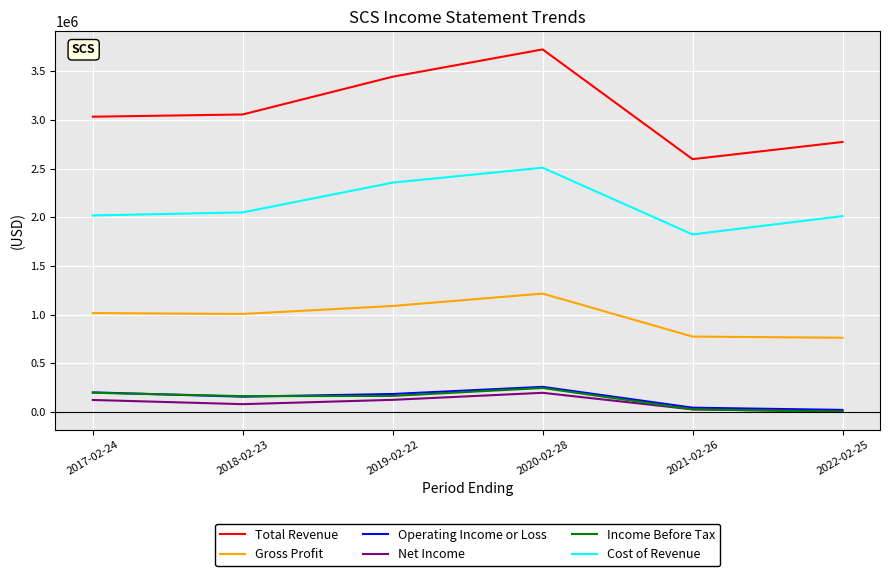

Where does the Operating Income or Loss series first go above 183600?

2017-02-24